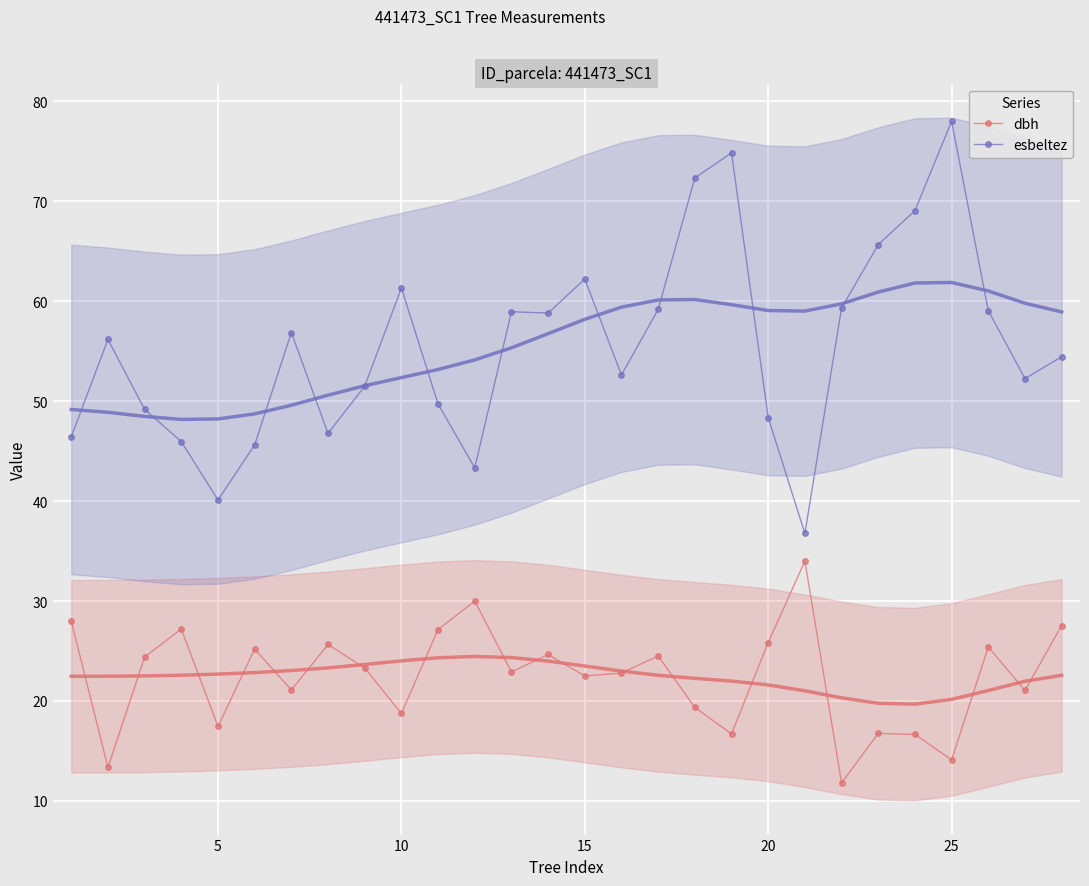

True or false: esbeltez and dbh intersect in this chart.

False